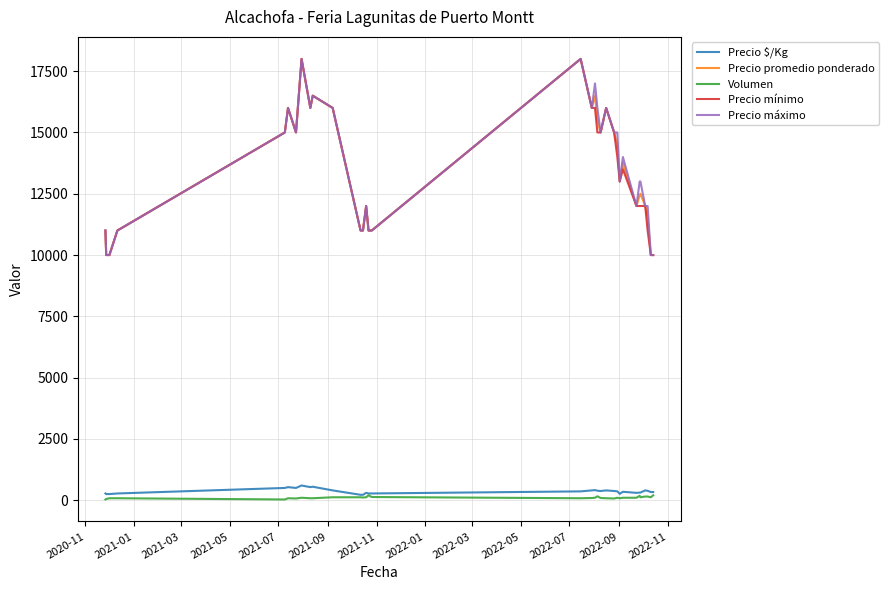

What is the highest value of the Precio máximo series?

18000